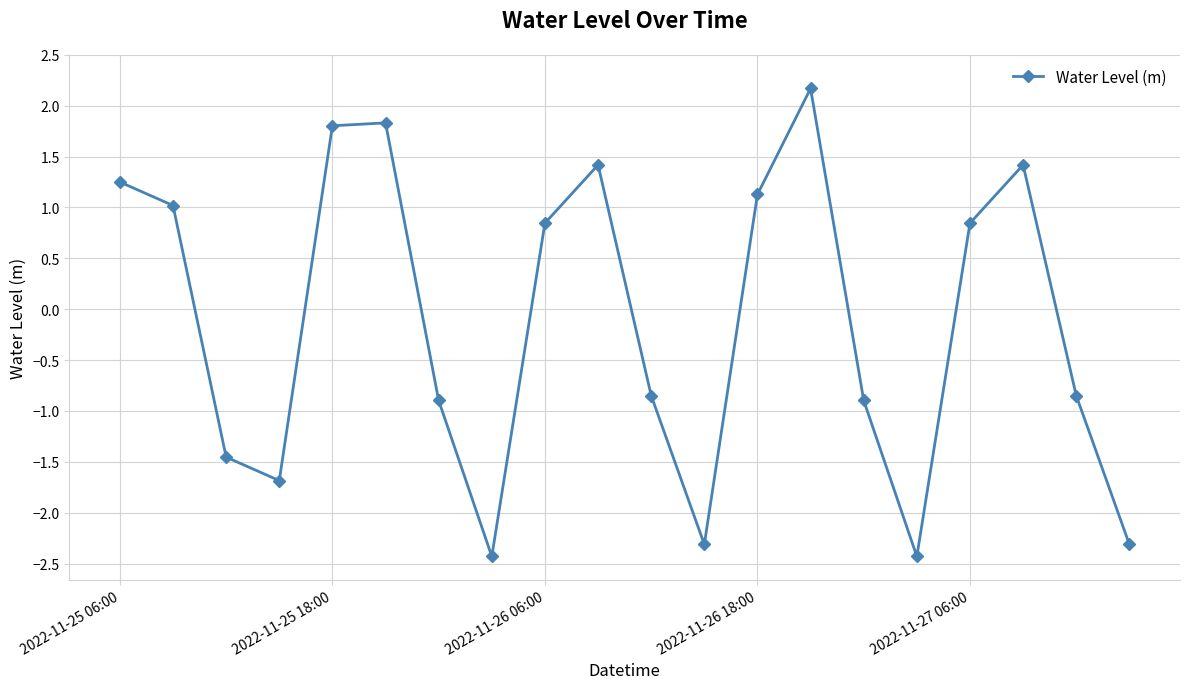

True or false: there are more than 1 points higher than both neighbors.

True